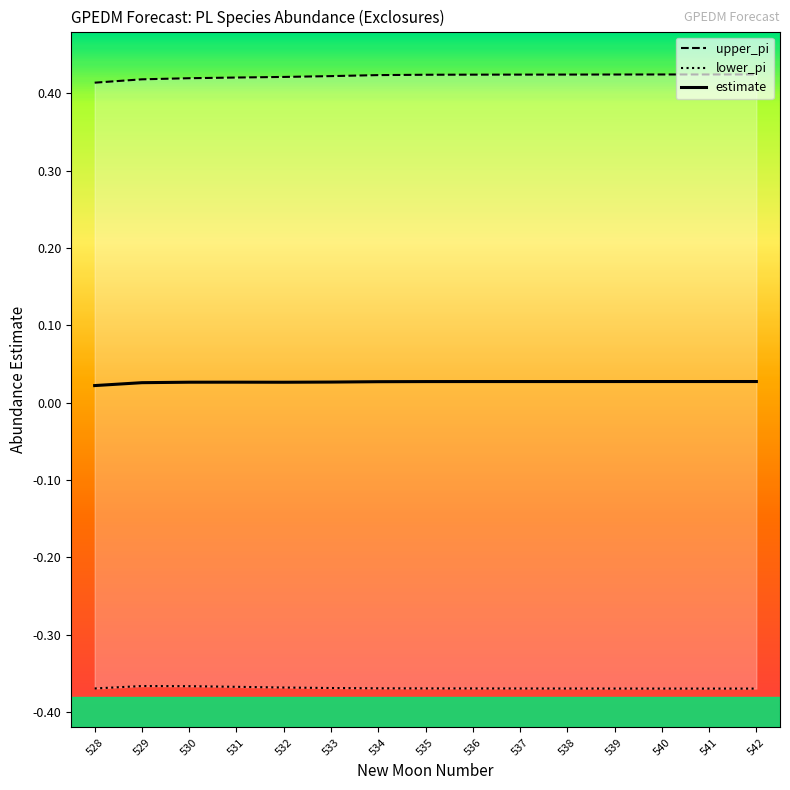

What is the maximum value shown in the chart?

0.4